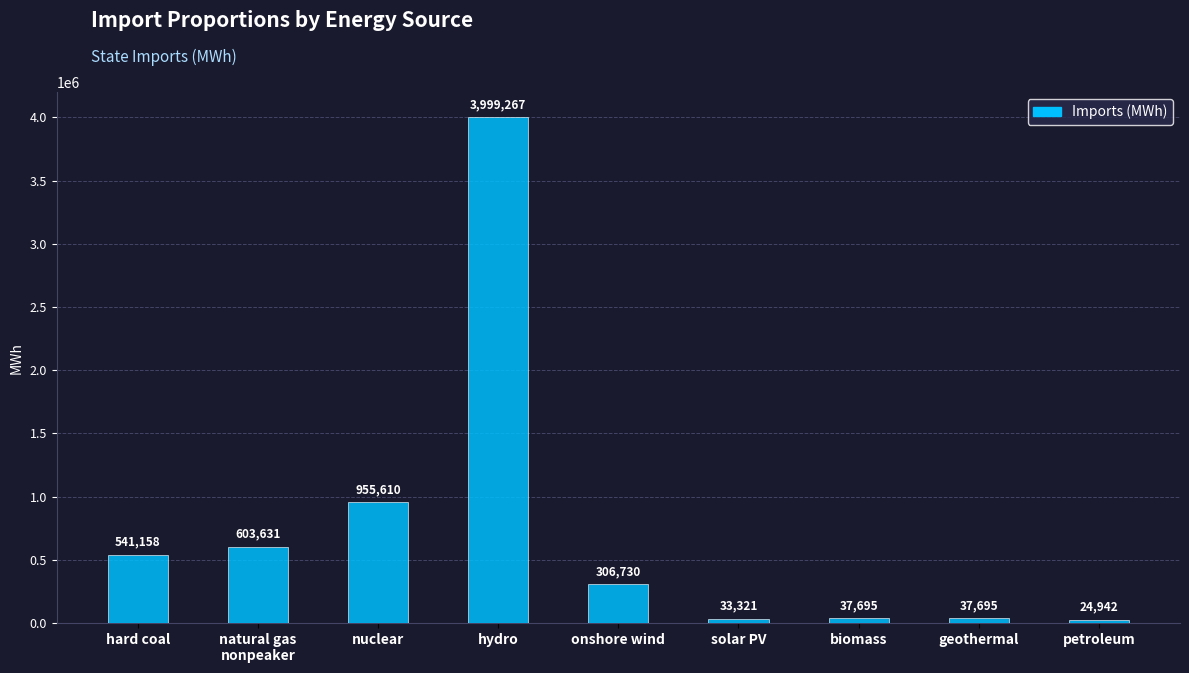

What is the difference between the maximum and second lowest values?

3965946.0